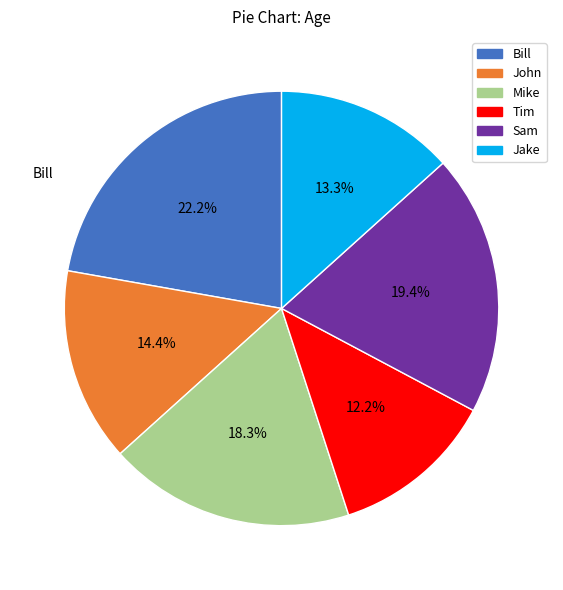

How much of the chart is everything except Sam?

80.6%